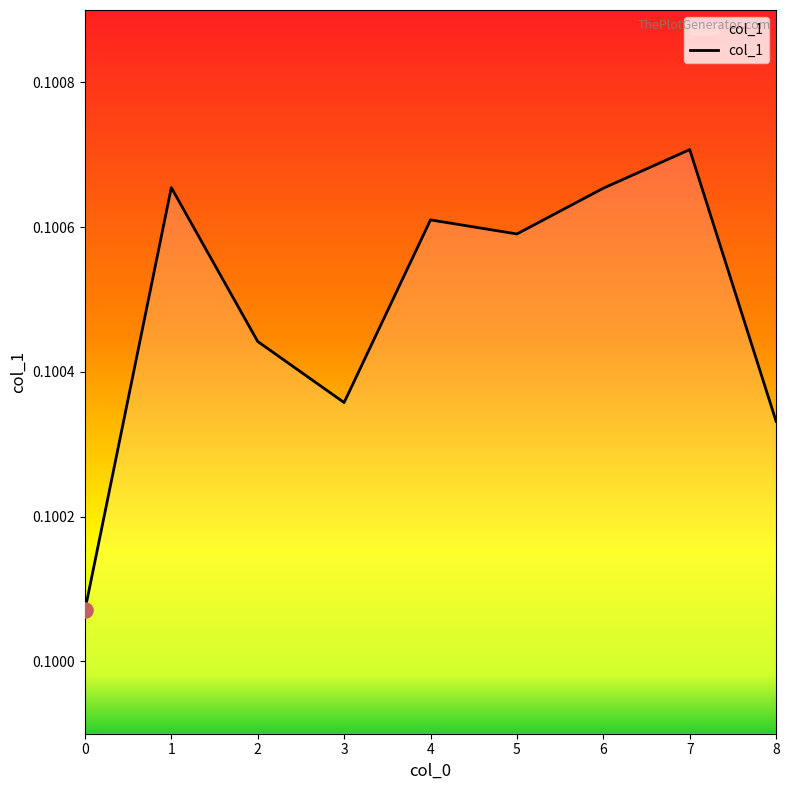

Which has a higher value, 8 or 6?

6